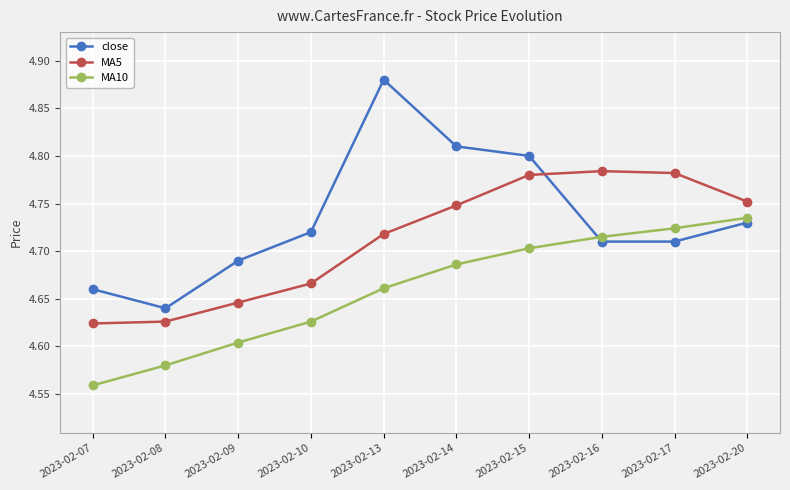

True or false: close has more than 0 interior local peaks.

True